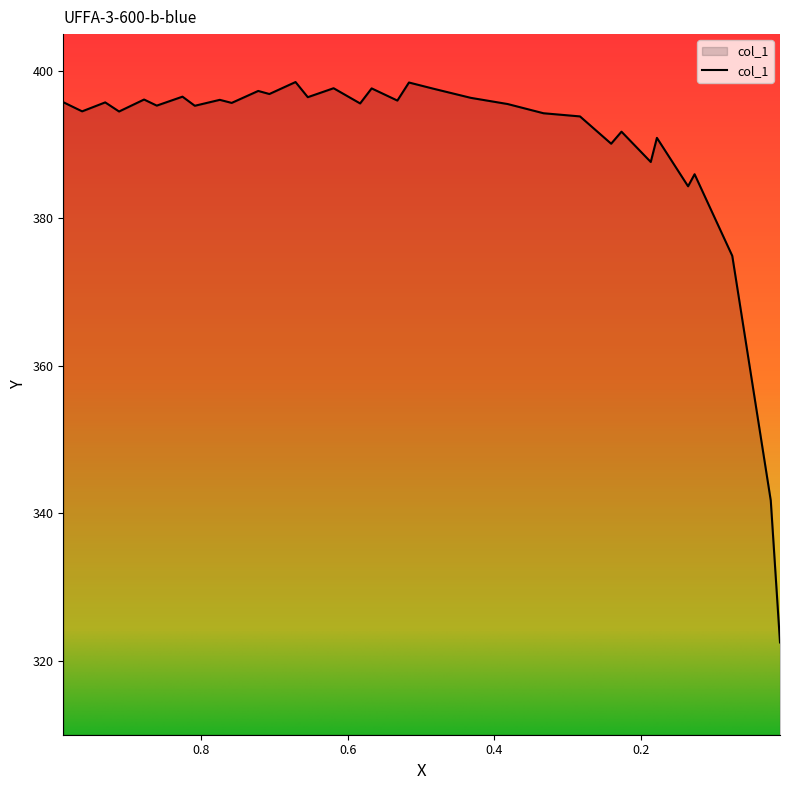

Rank the categories by value from highest to lowest.

0.671, 0.5163, 0.6191, 0.5672, 0.4833, 0.7219, 0.7067, 0.8252, 0.6543, 0.4319, 0.8776, 0.7743, 0.5321, 0.9878, 0.9306, 0.7581, 0.5829, 0.3816, 0.8603, 0.8084, 0.9621, 0.9117, 0.3328, 0.283, 0.2264, 0.1781, 0.2405, 0.1865, 0.1267, 0.1356, 0.0753, 0.0228, 0.0102